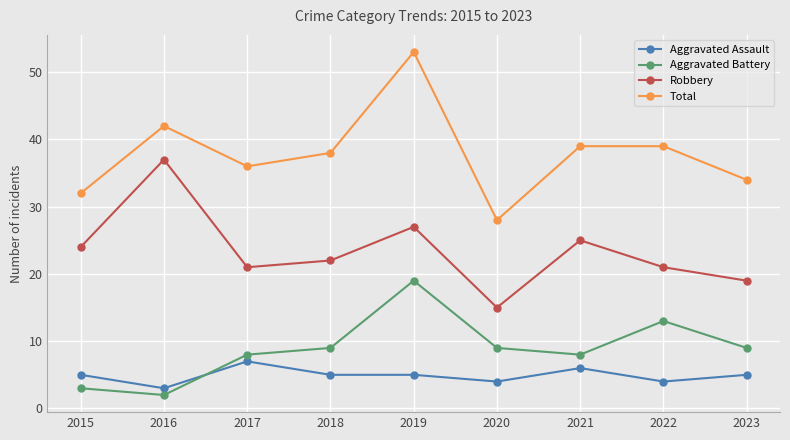

Count the number of categories in the chart.

9